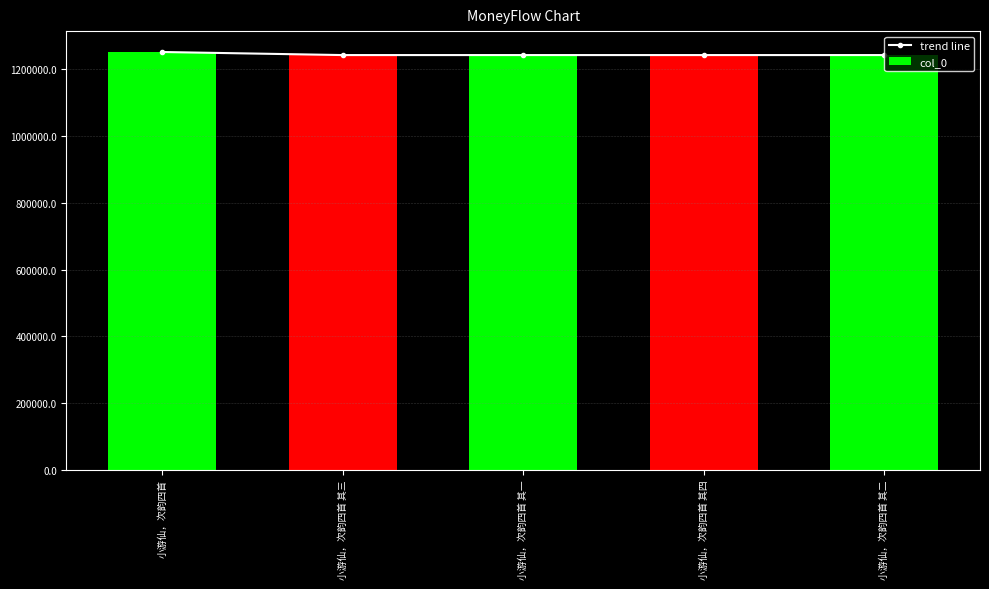

Is it true that trend line equals 659731 at 小游仙，次韵四首 其二?

False